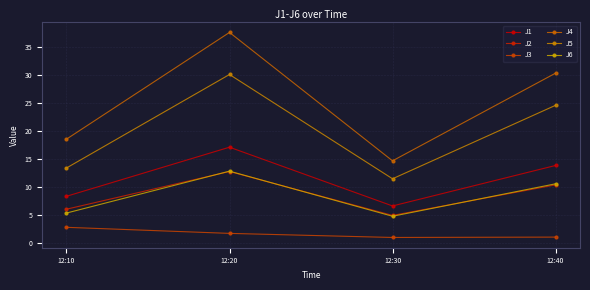

What is the total value across all series at 12:30?

43.1